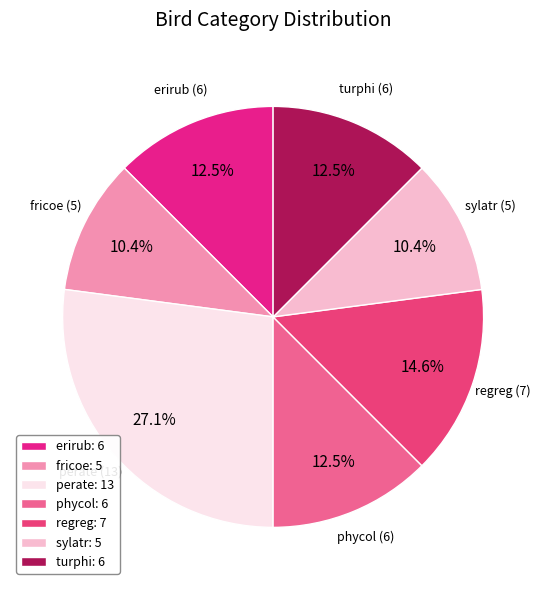

Count the number of slices in the pie.

7